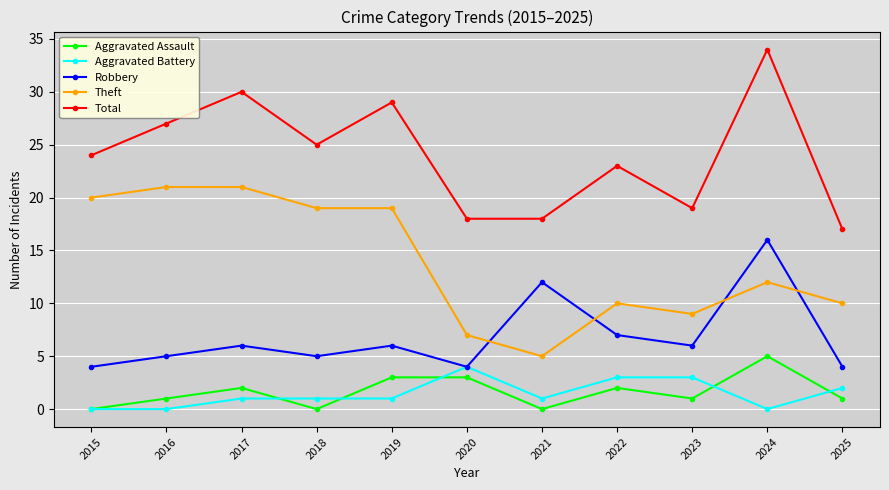

Which category has the highest value across all series?

2024